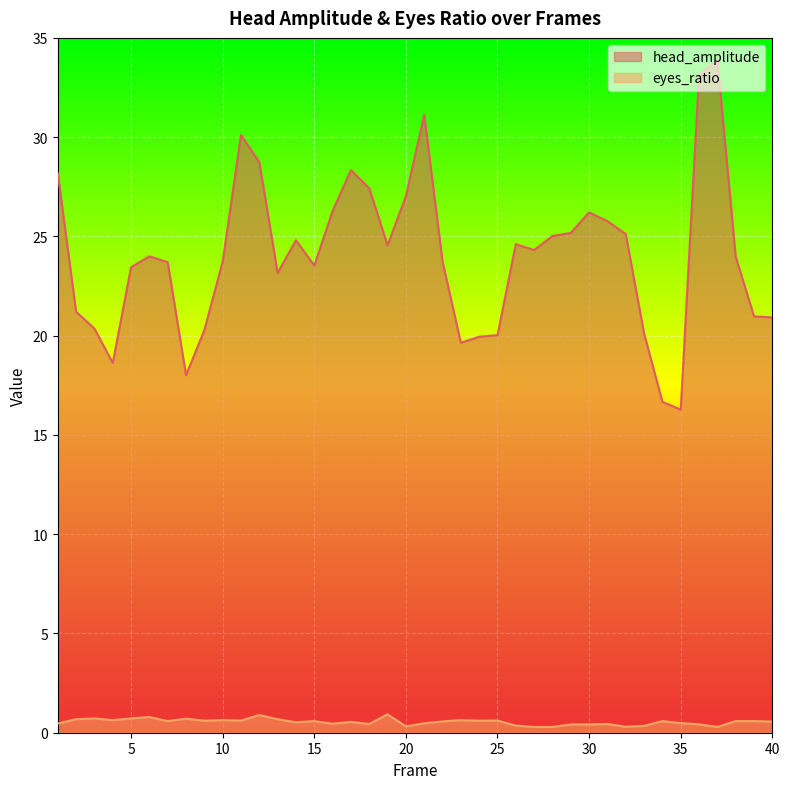

What is the minimum value shown in the chart?

0.3